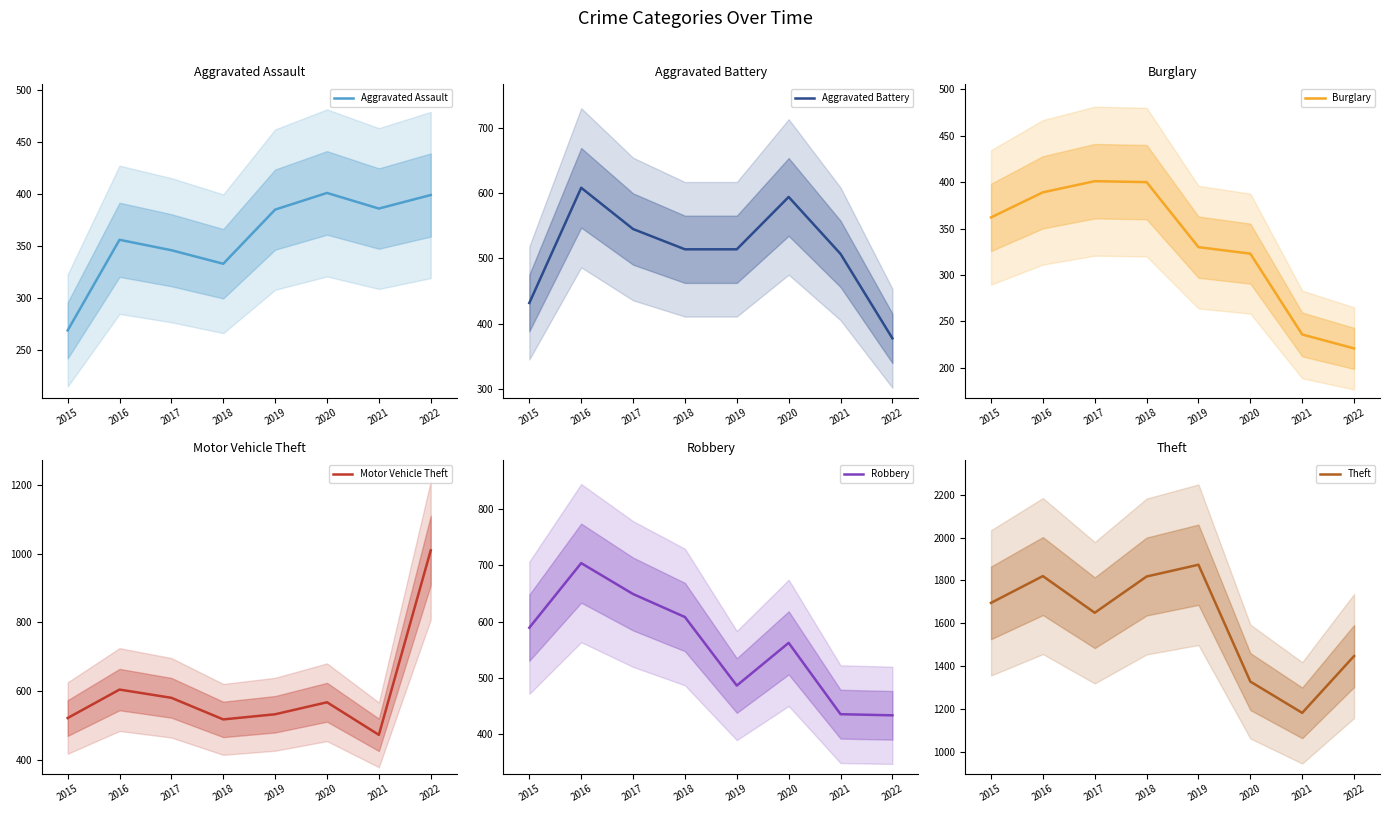

How many times do Robbery and Motor Vehicle Theft cross each other?

1